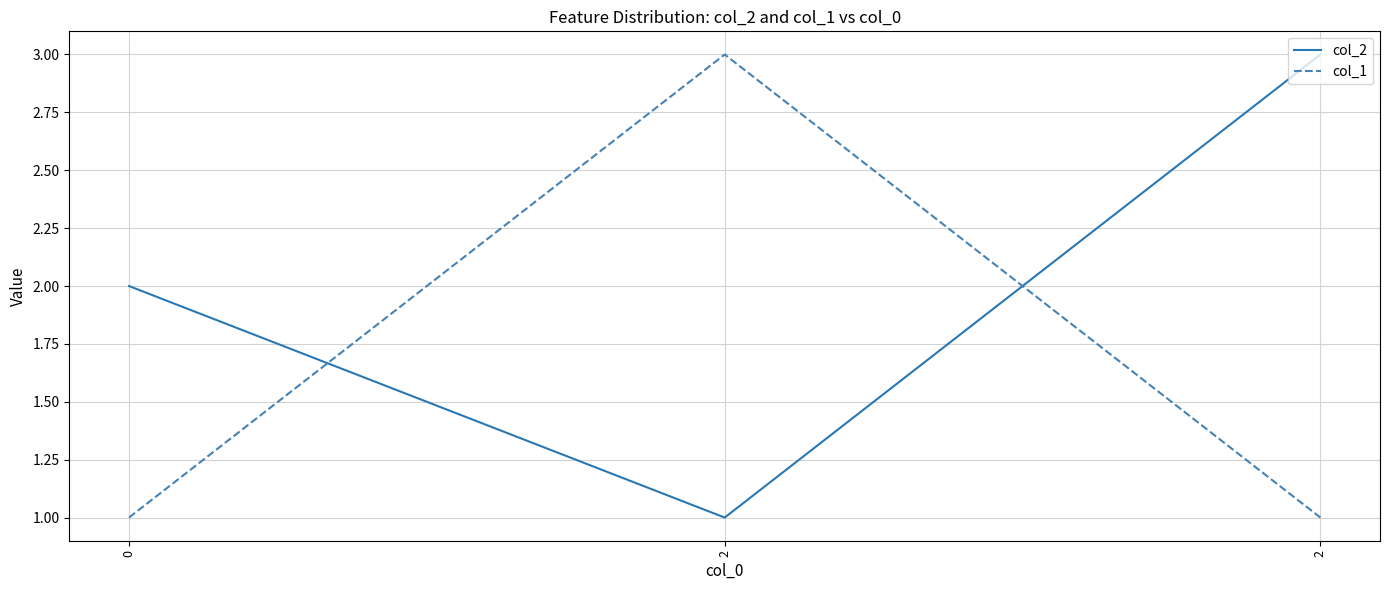

How many lines are shown in the chart?

2